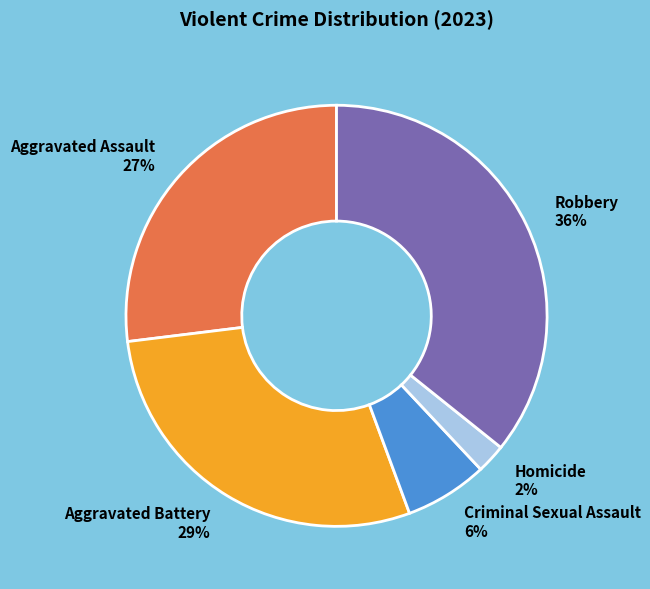

Is it true that Aggravated Assault is 27% of the pie?

True